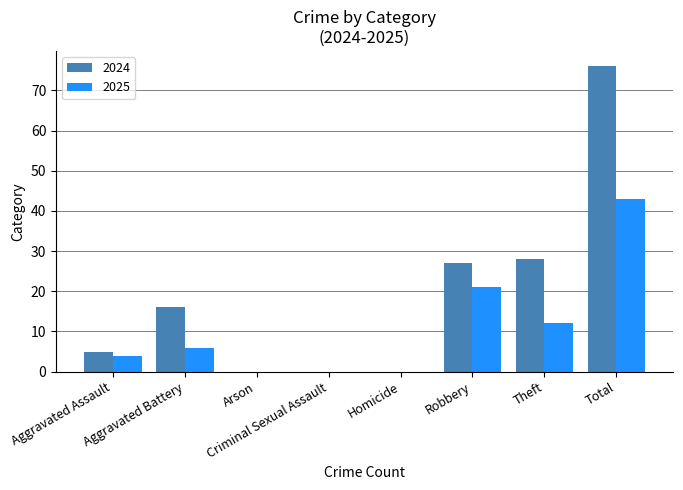

What is the sum of all 2024 values?

152